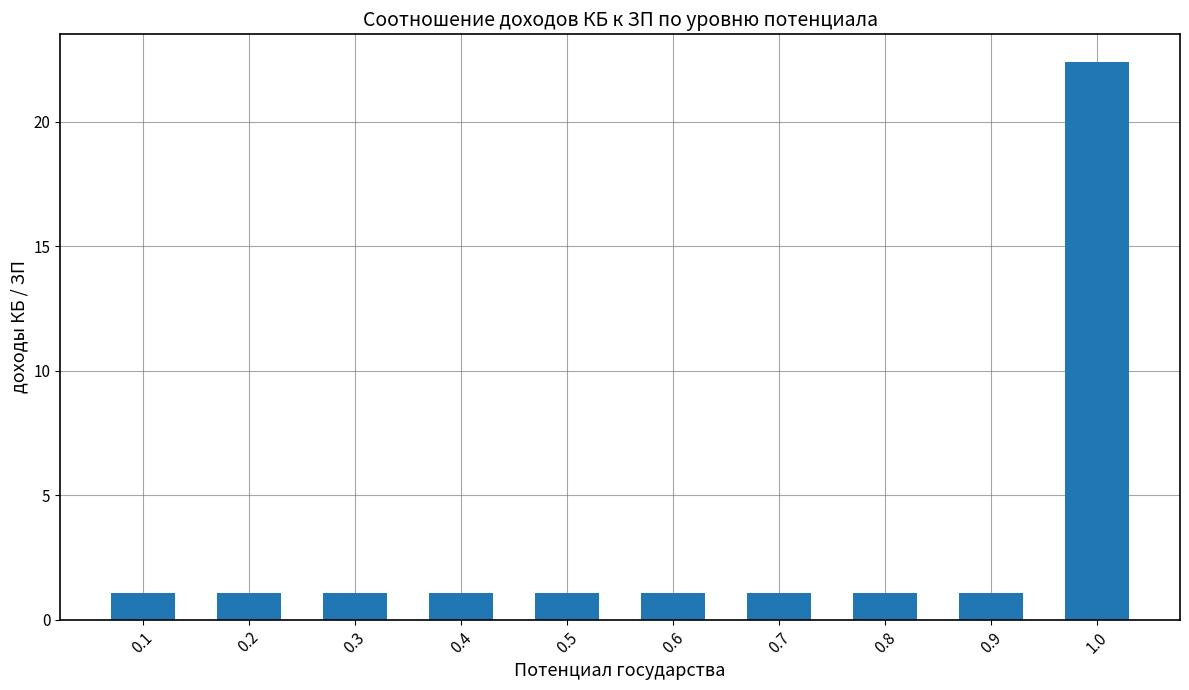

Which label corresponds to the largest value in the chart?

1.0